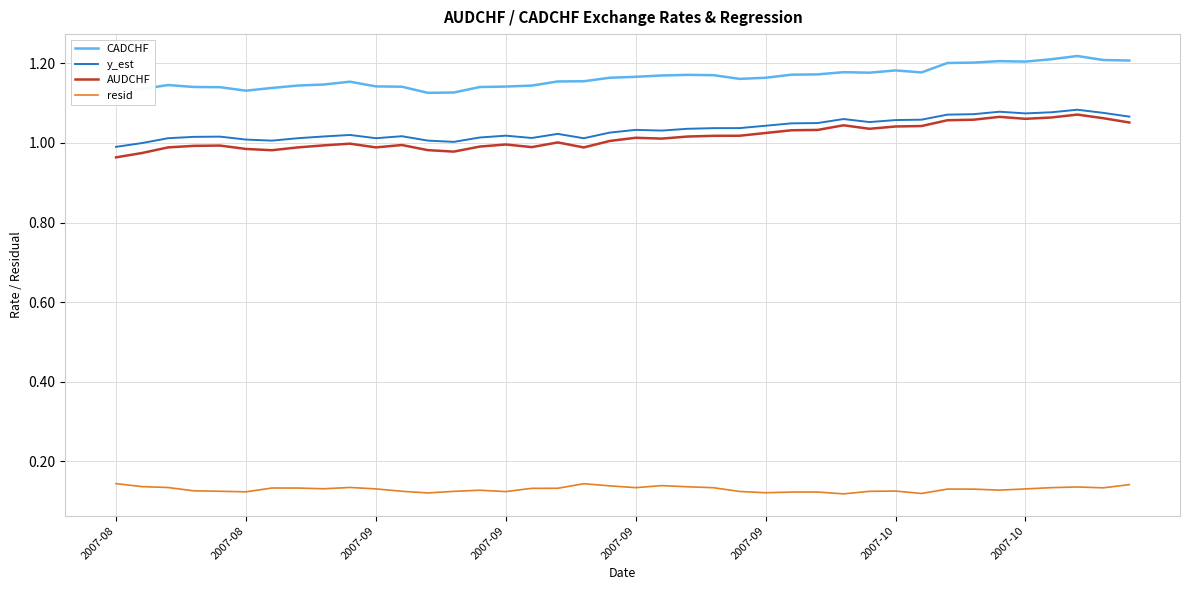

Which series has the widest spread of values?

AUDCHF